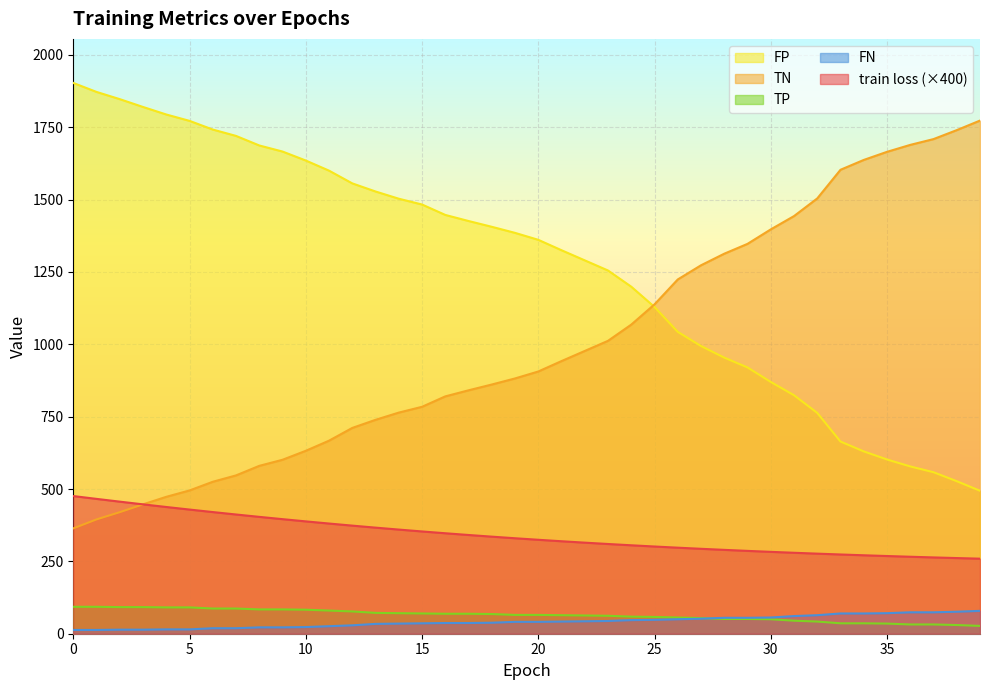

What is the minimum value for train loss?

259.3